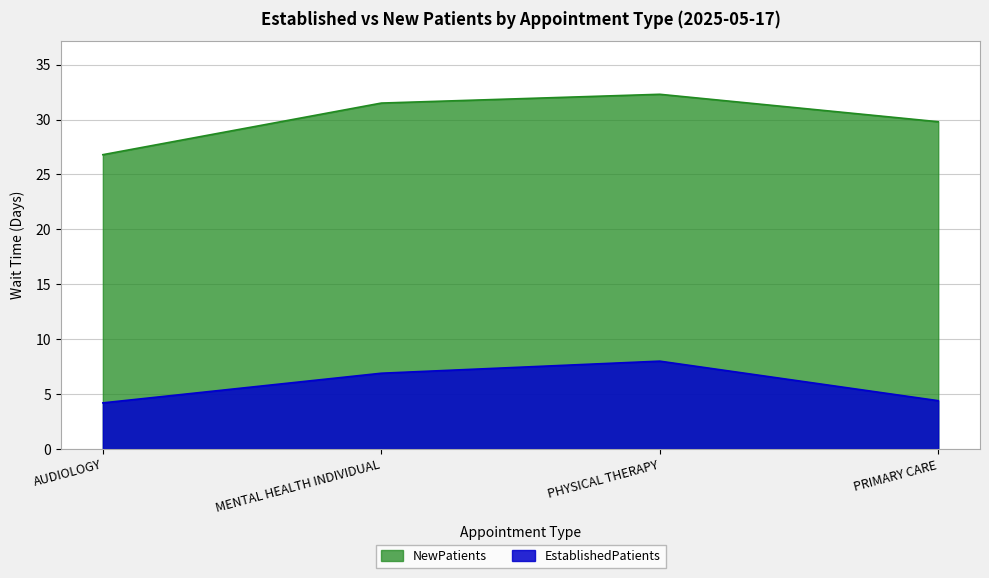

What is the value of the EstablishedPatients point at the 1st from the left?

4.2